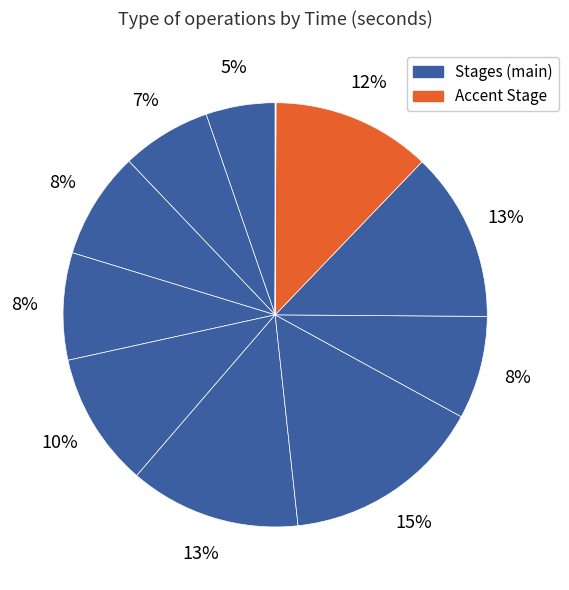

Count the number of slices in the pie.

12